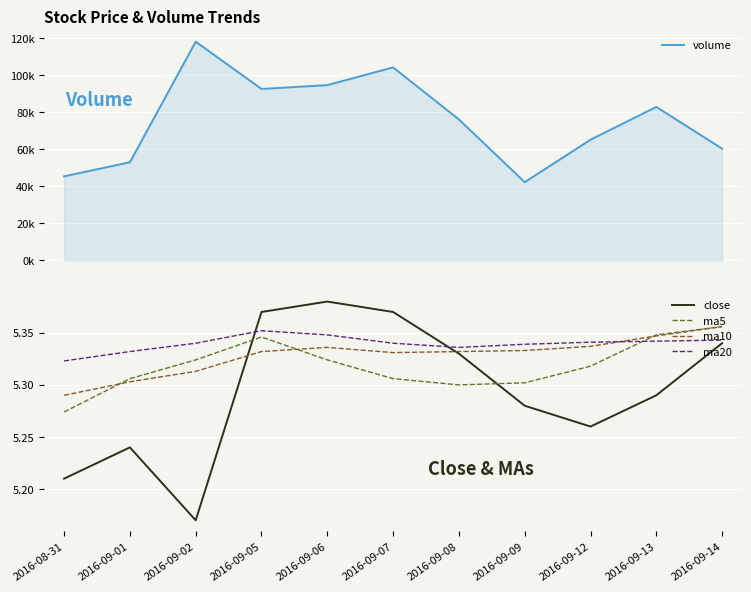

Reading left to right, list all the values displayed in this chart.

volume: 2016-08-31=45399.3	2016-09-01=52995.5	2016-09-02=118070.9	2016-09-05=92569.1	2016-09-06=94629.0	2016-09-07=104193.4	2016-09-08=76099.5	2016-09-09=42262.1	2016-09-12=65159.3	2016-09-13=82868.9	2016-09-14=60330.2
close: 2016-08-31=5.2	2016-09-01=5.2	2016-09-02=5.2	2016-09-05=5.4	2016-09-06=5.4	2016-09-07=5.4	2016-09-08=5.3	2016-09-09=5.3	2016-09-12=5.3	2016-09-13=5.3	2016-09-14=5.3
ma5: 2016-08-31=5.3	2016-09-01=5.3	2016-09-02=5.3	2016-09-05=5.3	2016-09-06=5.3	2016-09-07=5.3	2016-09-08=5.3	2016-09-09=5.3	2016-09-12=5.3	2016-09-13=5.3	2016-09-14=5.4
ma10: 2016-08-31=5.3	2016-09-01=5.3	2016-09-02=5.3	2016-09-05=5.3	2016-09-06=5.3	2016-09-07=5.3	2016-09-08=5.3	2016-09-09=5.3	2016-09-12=5.3	2016-09-13=5.3	2016-09-14=5.4
ma20: 2016-08-31=5.3	2016-09-01=5.3	2016-09-02=5.3	2016-09-05=5.4	2016-09-06=5.3	2016-09-07=5.3	2016-09-08=5.3	2016-09-09=5.3	2016-09-12=5.3	2016-09-13=5.3	2016-09-14=5.3